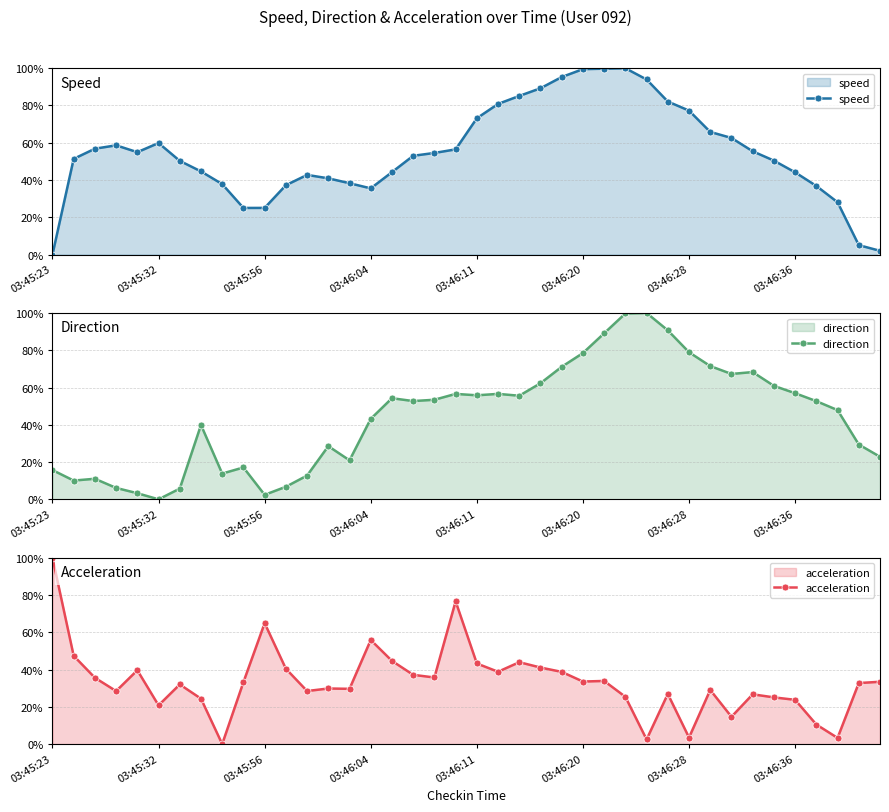

True or false: speed has more than 0 interior local peaks.

True